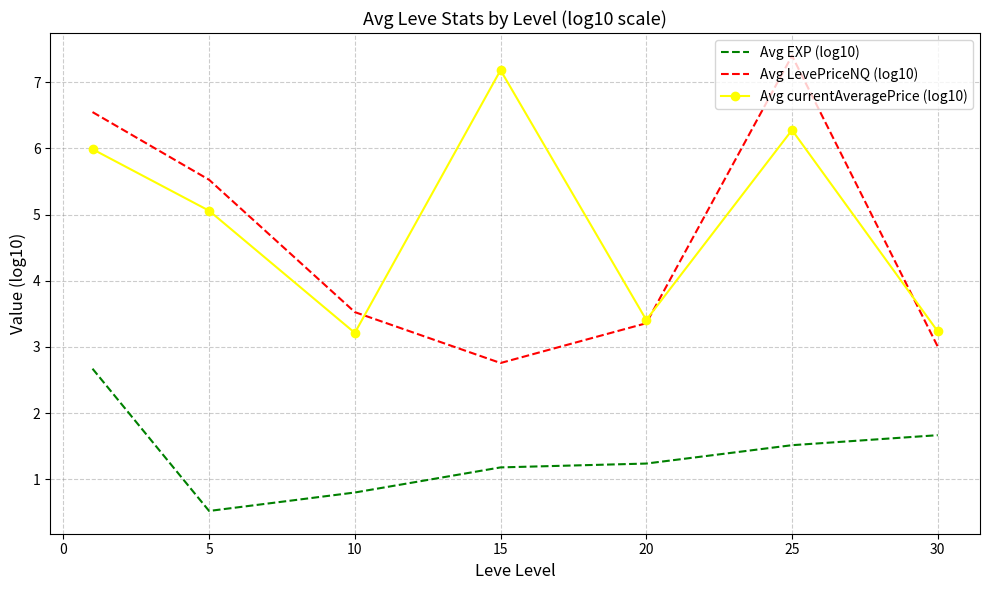

Which series has the largest range (max minus min)?

Avg LevePriceNQ (log10)